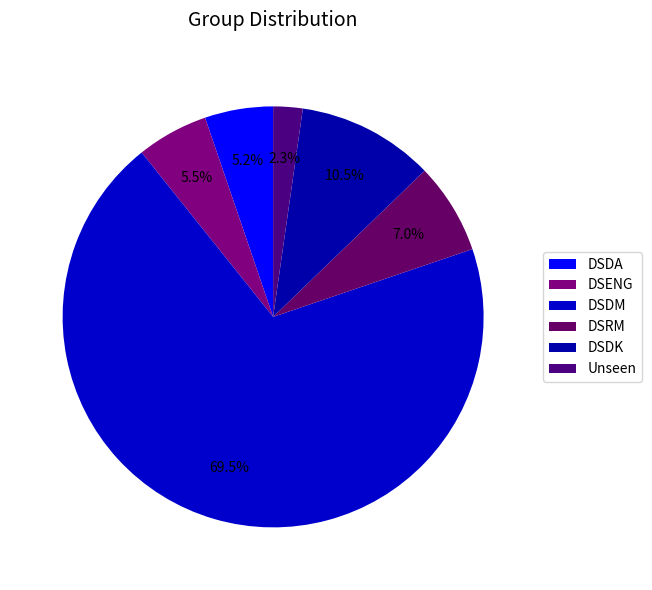

How many slices are in this pie chart?

6